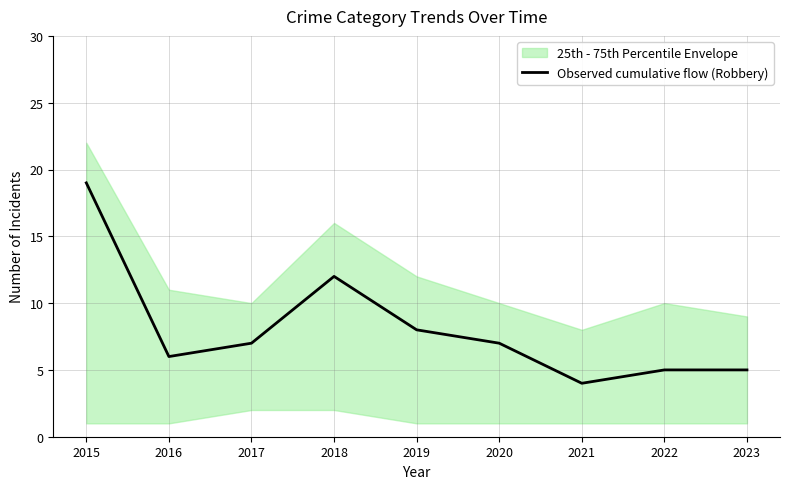

Where is the first local minimum?

2016